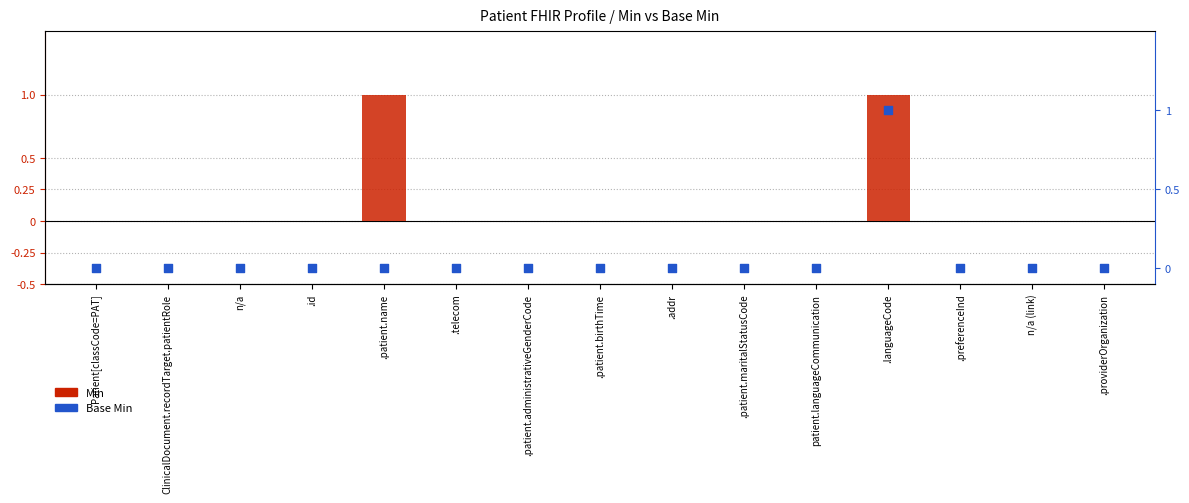

Which series reaches the maximum Y coordinate?

Min